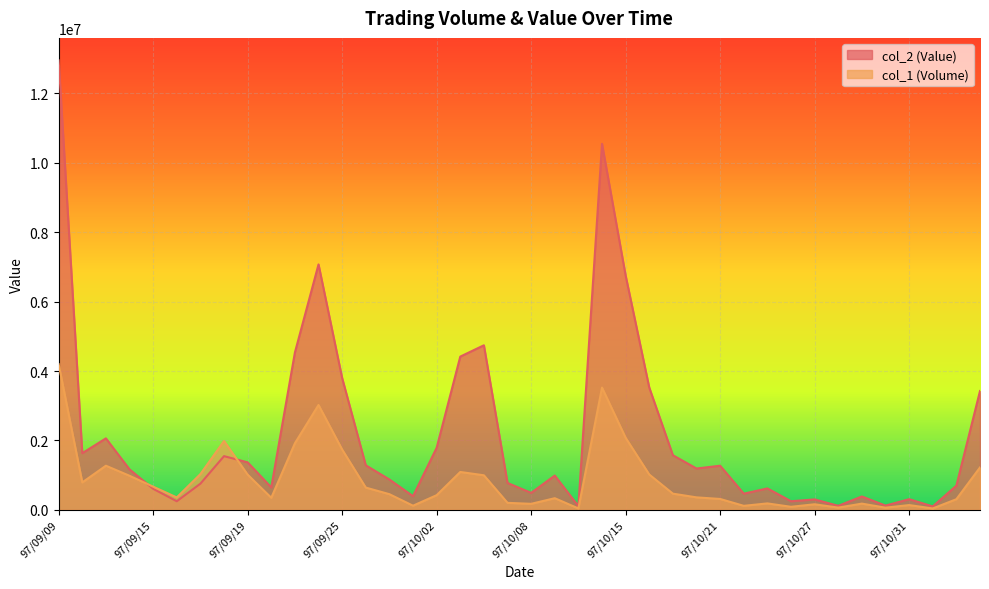

How many interior local peaks does the col_1 series have?

10